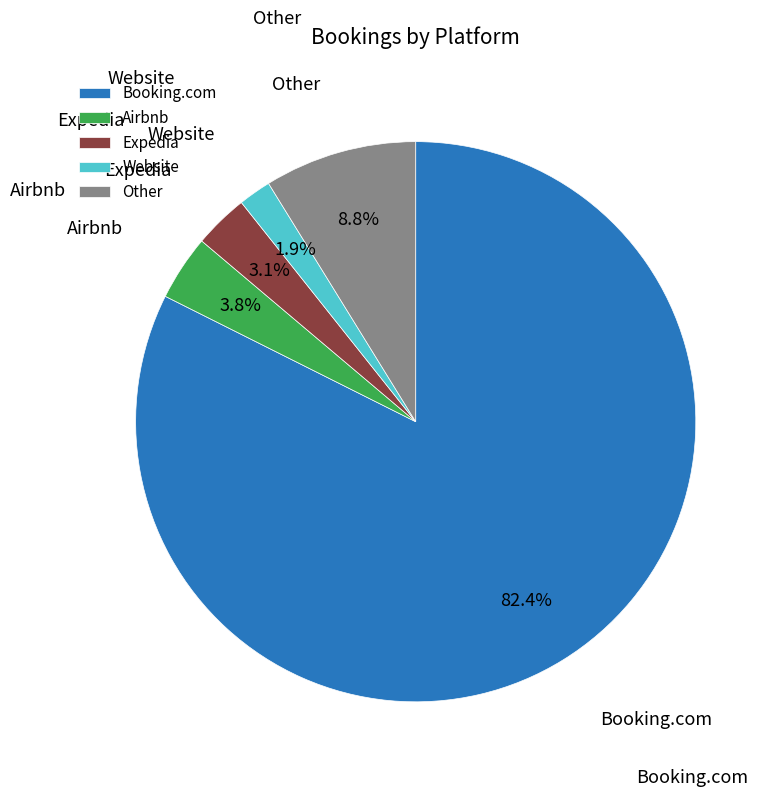

Which category accounts for the majority?

Booking.com